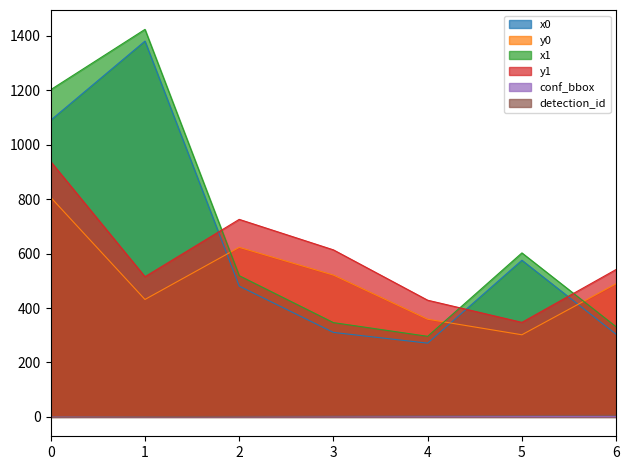

What is the sum of the x1 values at 1 and 6?

1754.9